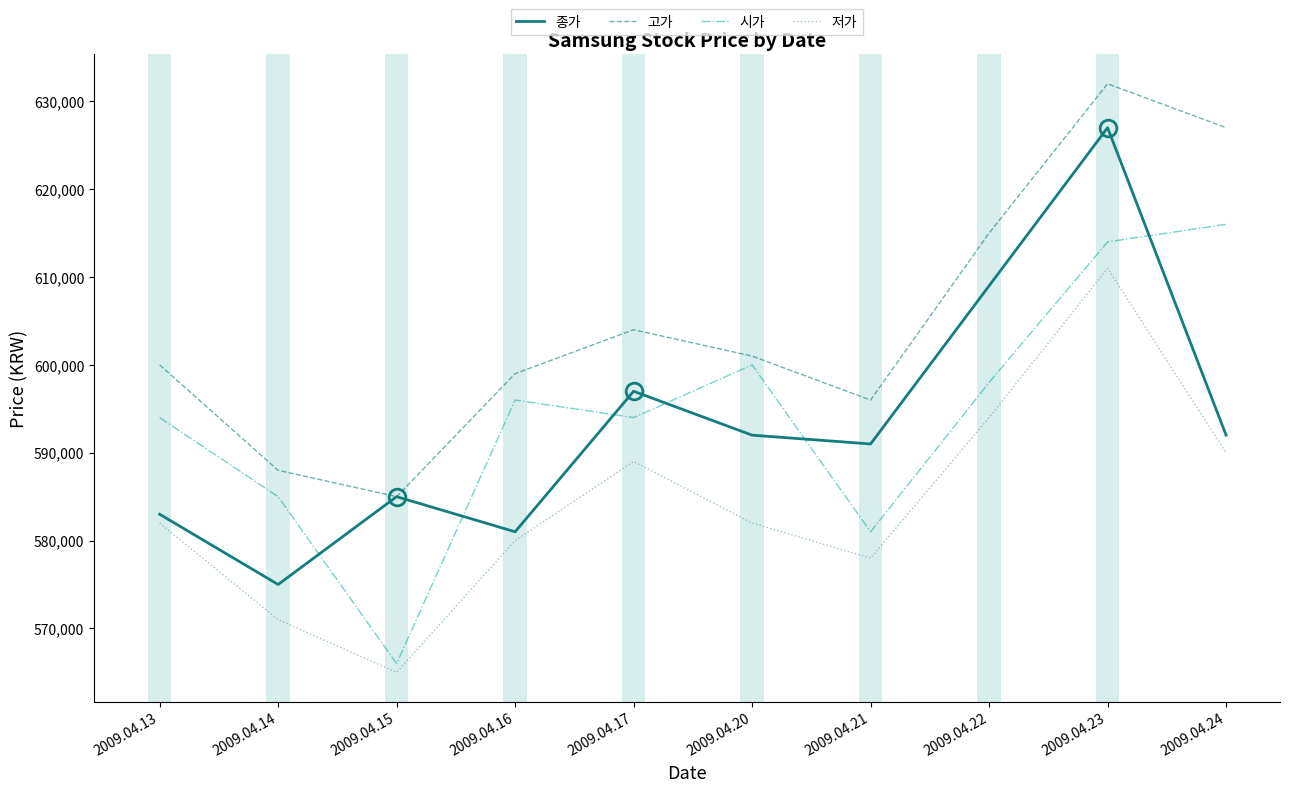

True or false: 저가 and 시가 cross at least once.

False